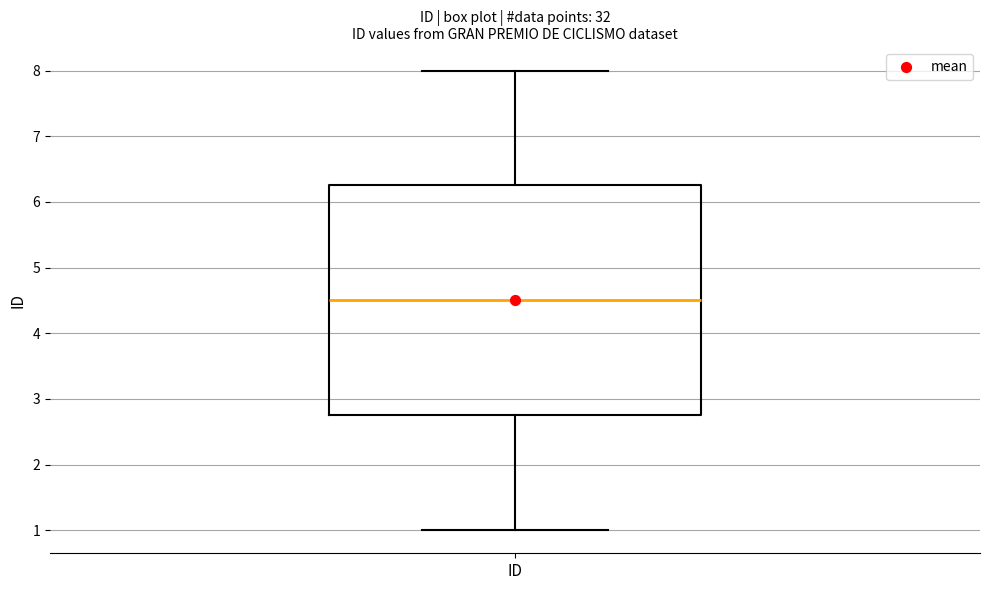

Read this box plot against the y-axis: the position of the median line, the range covered by the box, and the ends of both whiskers. The values are not printed on the chart, so give them approximately, as read against the axis.

median 4.5, box 2.8 to 6.3, whiskers 1.0 to 8.0